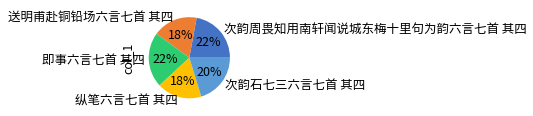

True or false: 纵笔六言七首 其四 accounts for 18% of the total.

True